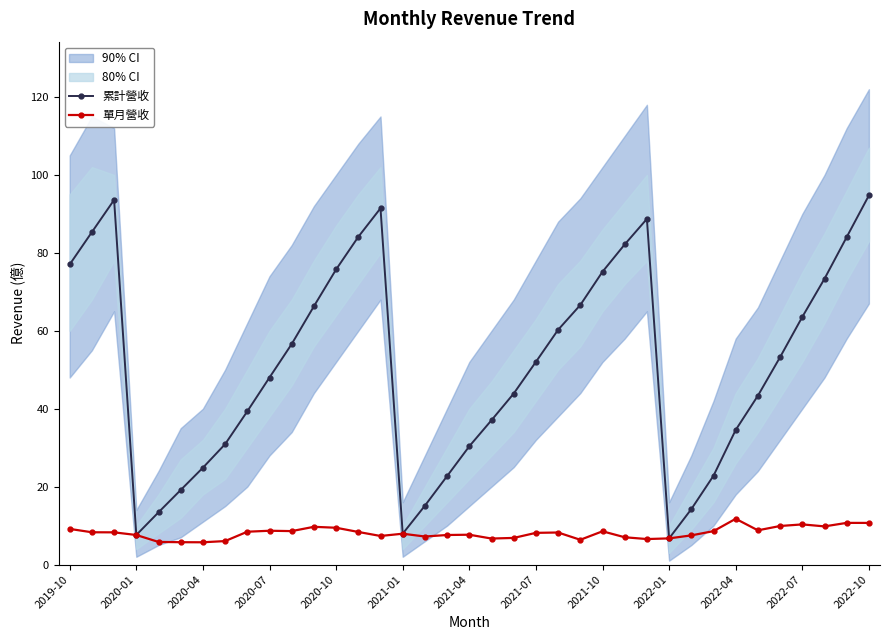

How many values in the 單月營收 series exceed 8?

20